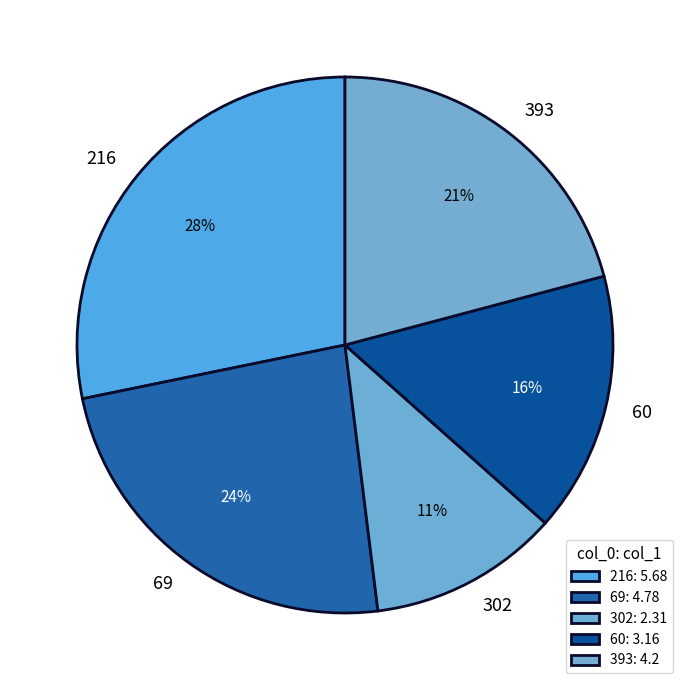

How many segments does this pie chart have?

5